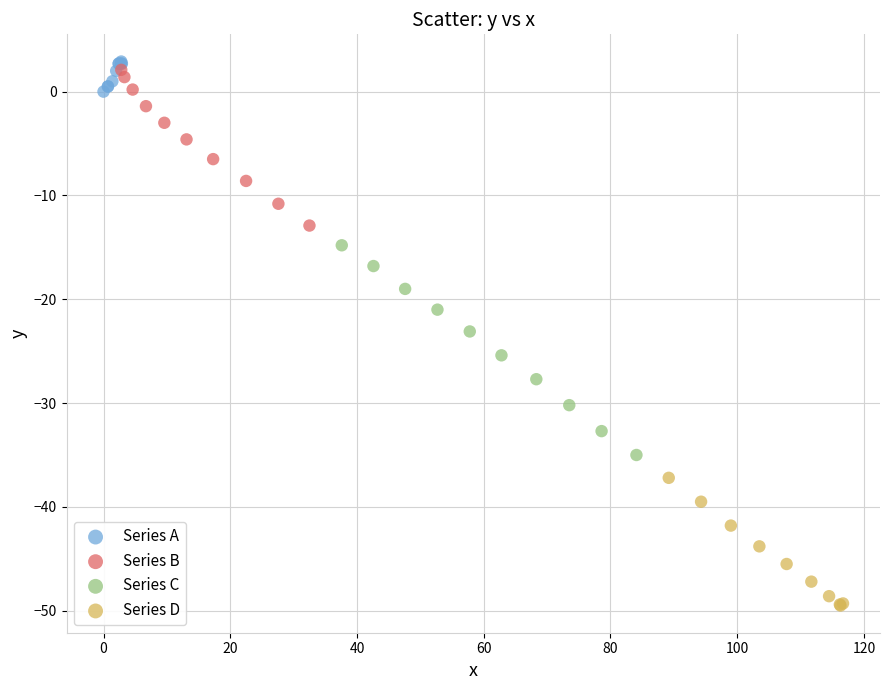

Which series reaches the minimum Y coordinate?

Series D